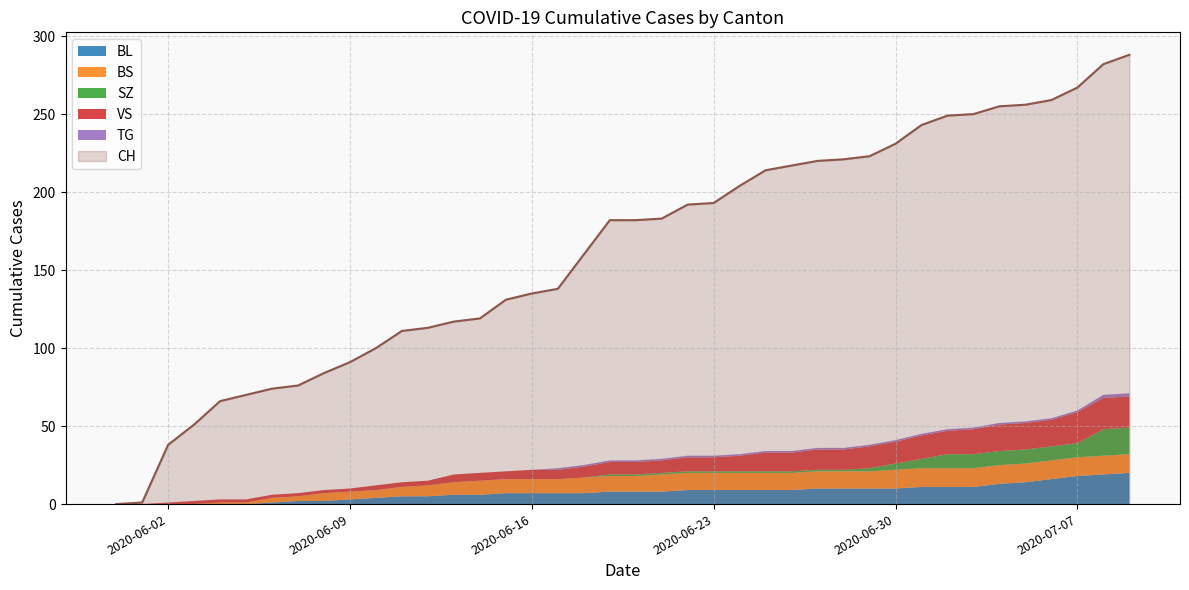

What are all the series names shown in the legend?

BL, BS, SZ, VS, TG, CH